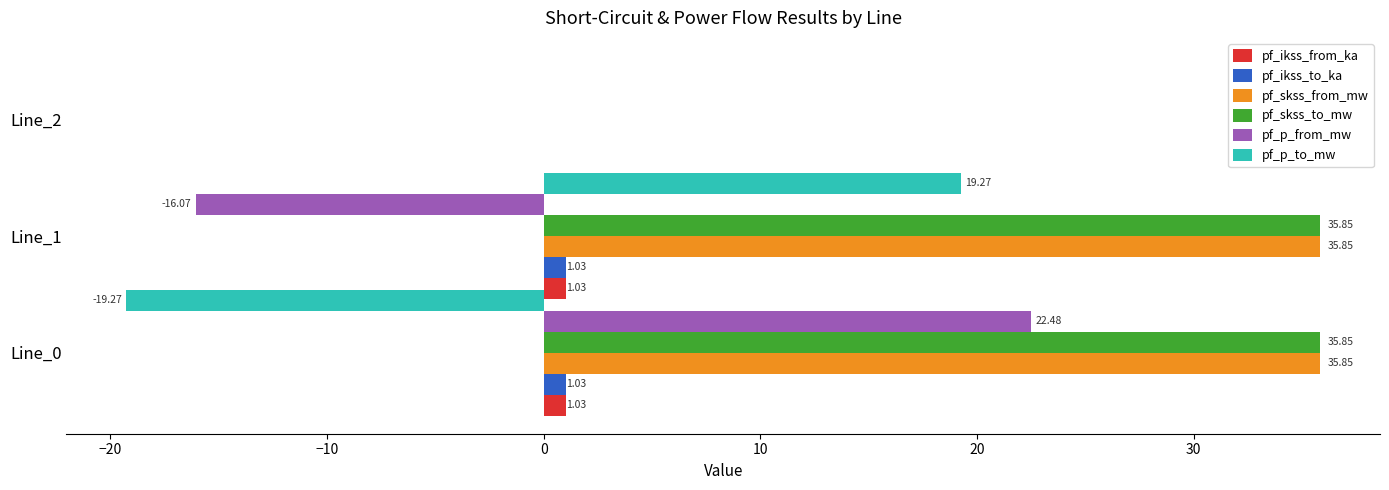

Is the value of pf_skss_from_mw at Line_1 greater than the value of pf_p_from_mw at Line_0?

Yes